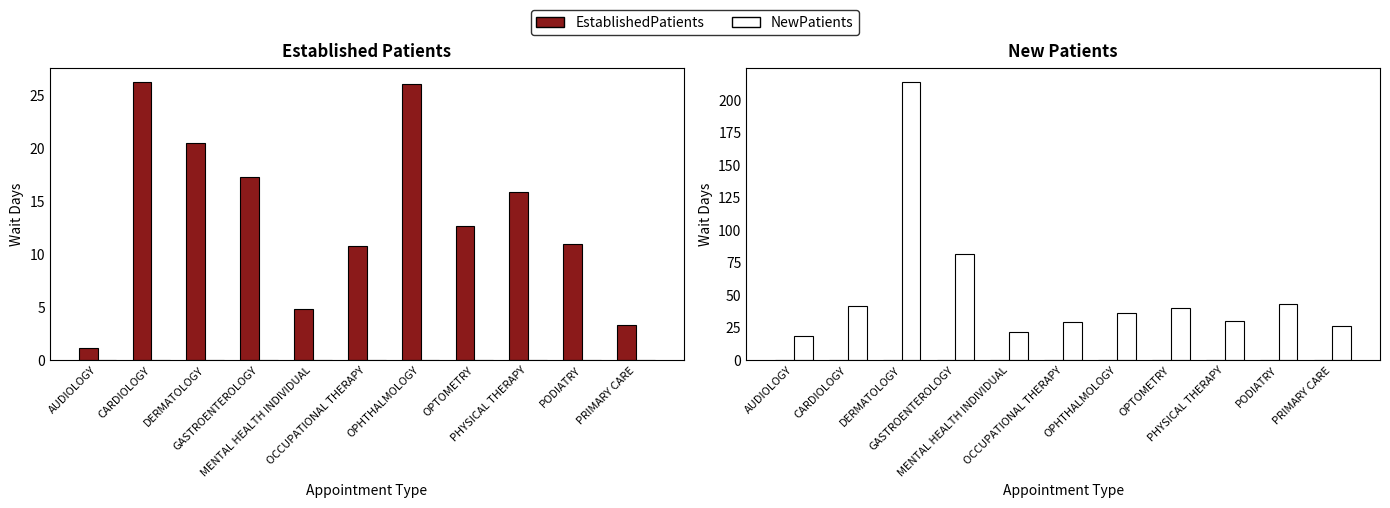

The value of NewPatients at DERMATOLOGY is 214.1. True or false?

True